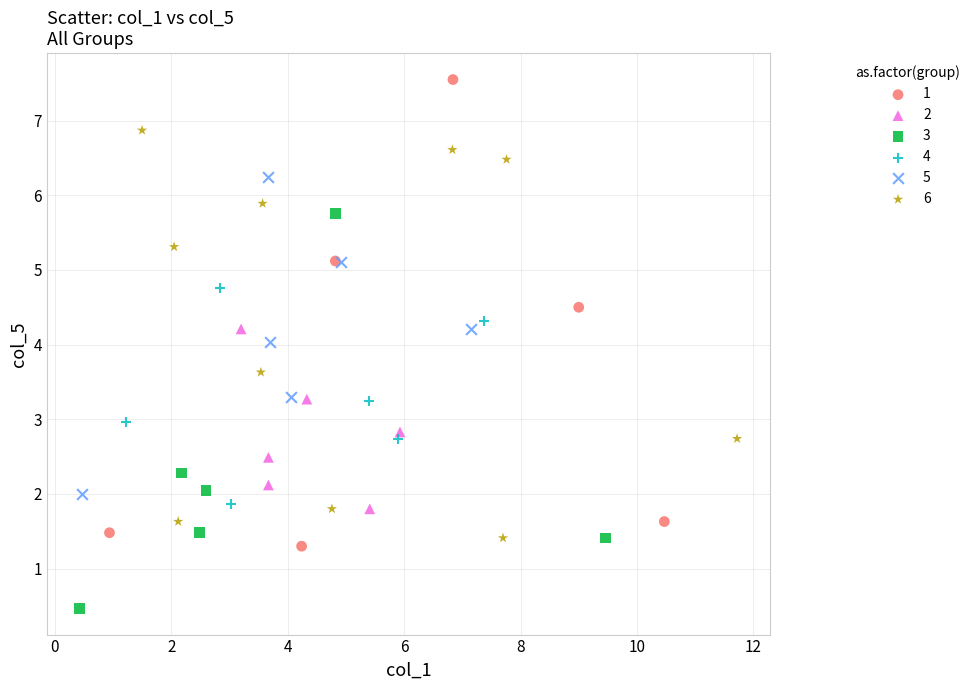

What are all the series names shown in the legend?

1, 2, 3, 4, 5, 6